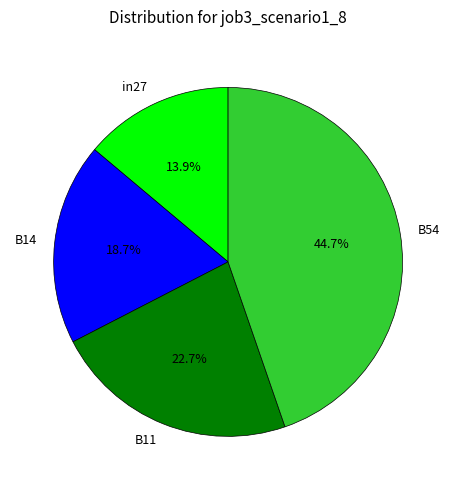

Which has a higher value, B11 or B54?

B54